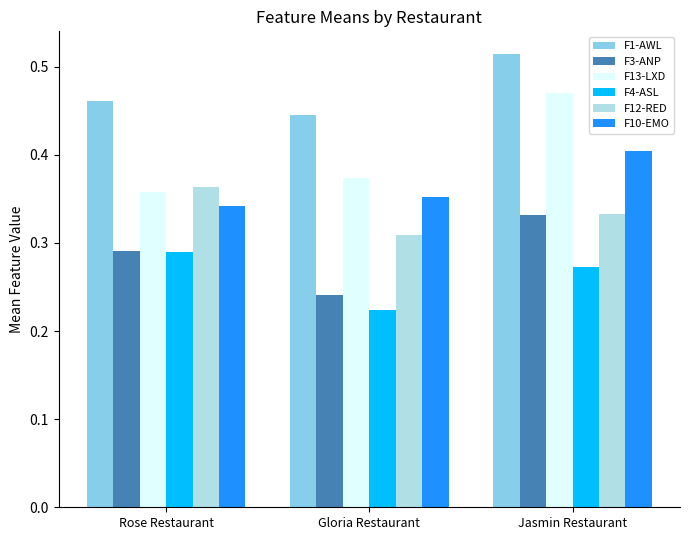

Rank the series by their maximum value, from lowest to highest.

F4-ASL, F3-ANP, F12-RED, F10-EMO, F13-LXD, F1-AWL